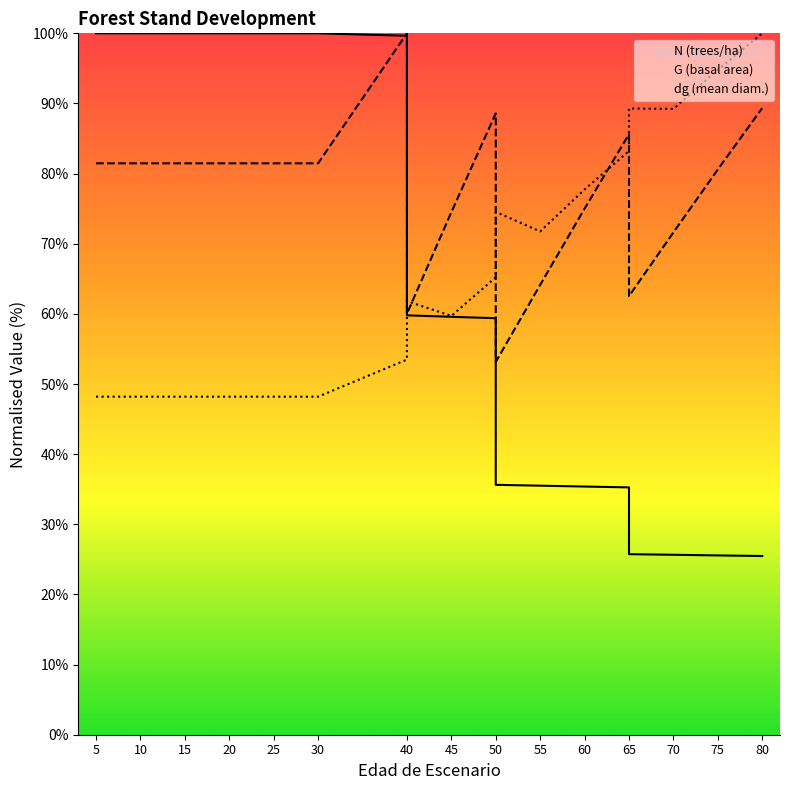

Reading left to right, list all the values displayed in this chart.

N: 100.0	100.0	100.0	100.0	100.0	100.0	100.0	99.7	59.8	59.6	59.4	35.6	35.5	35.4	35.3	25.7	25.7	25.6	25.5
G: 81.5	81.5	81.5	81.5	81.5	81.5	81.5	100.0	60.0	74.5	88.6	53.2	64.1	75.0	85.6	62.5	71.6	80.6	89.3
dg: 48.2	48.2	48.2	48.2	48.2	48.2	48.2	53.5	61.8	59.7	65.2	74.5	71.8	77.7	83.2	89.3	89.2	94.8	100.0